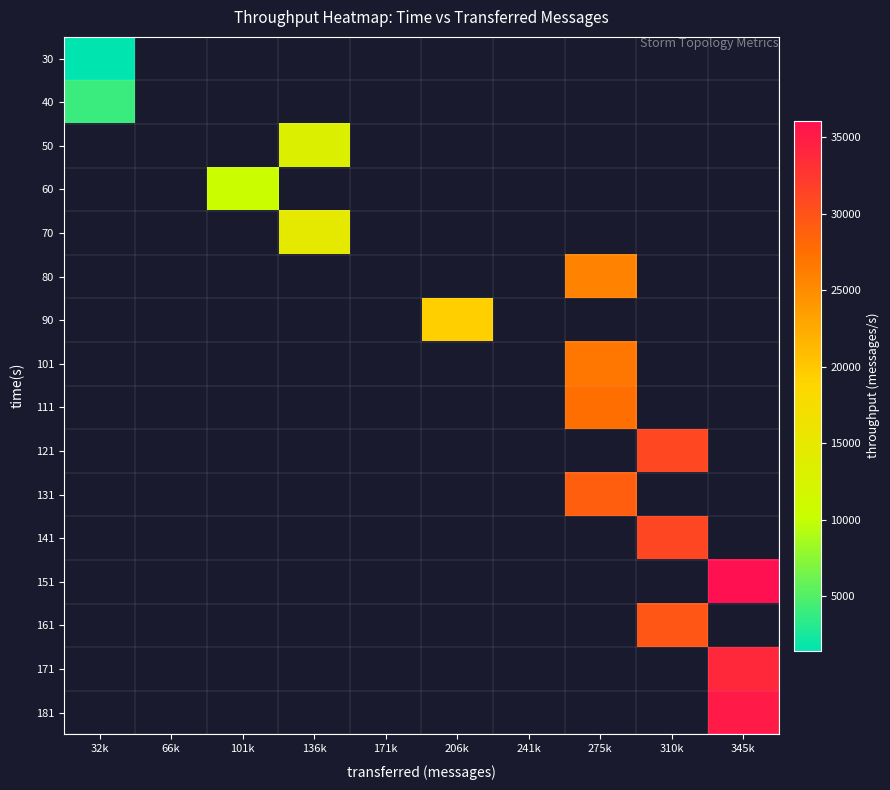

At how many categories does at least one series exceed 10265?

6